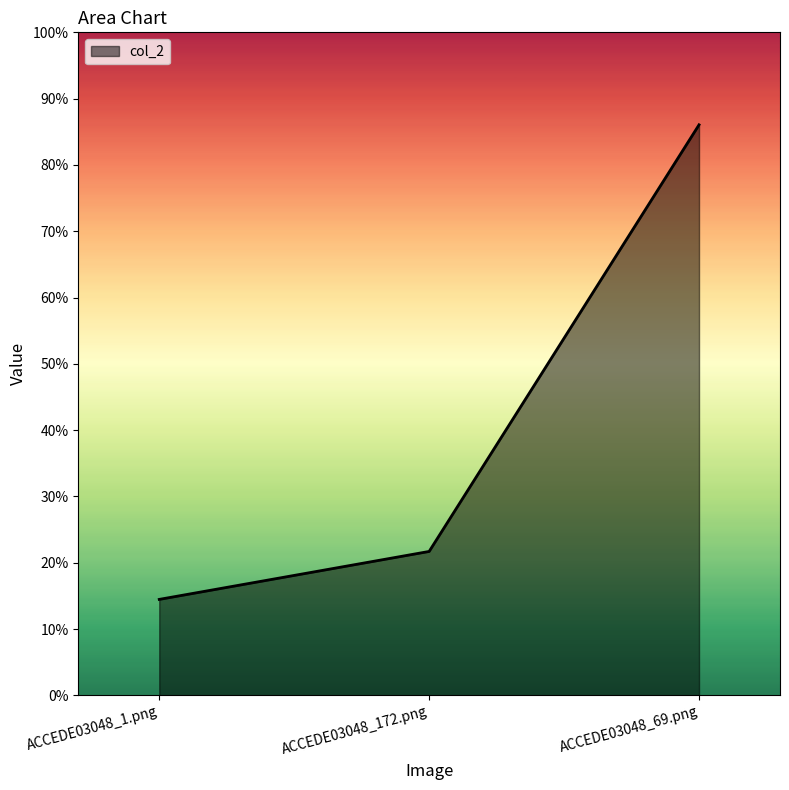

Is this an area chart (filled region under the line)?

Yes